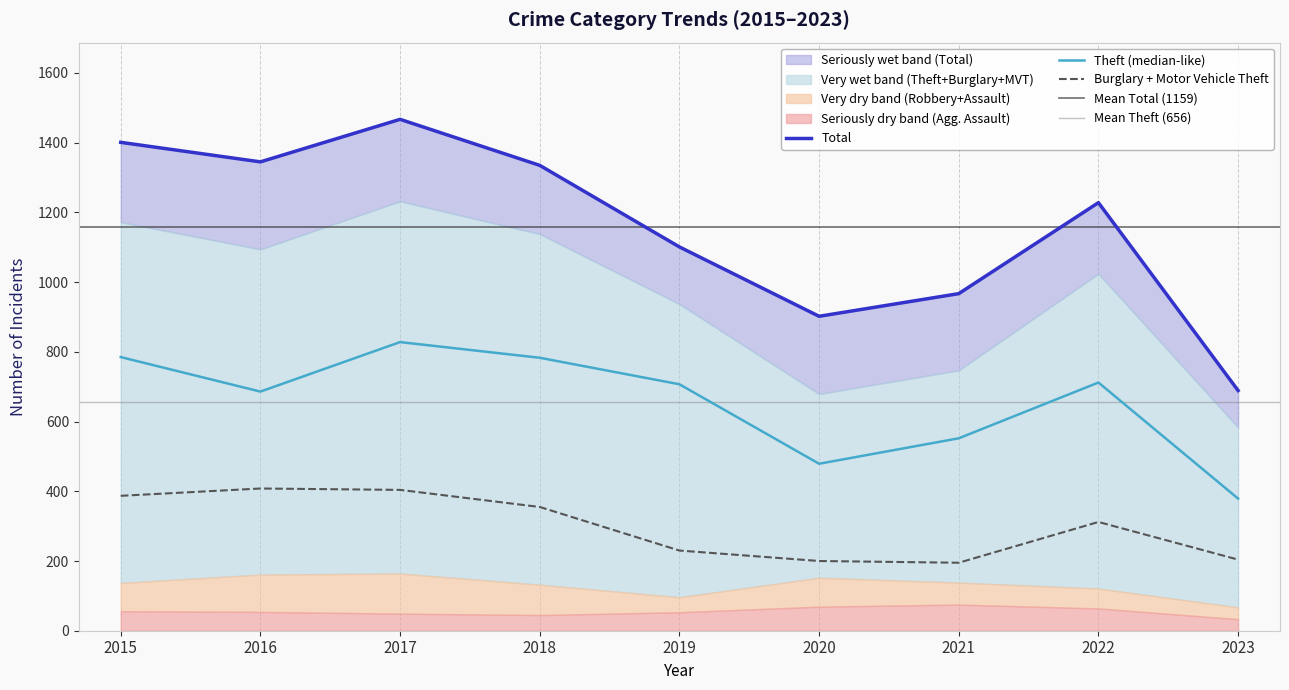

Which series changed the most between 2016 and 2019?

Total